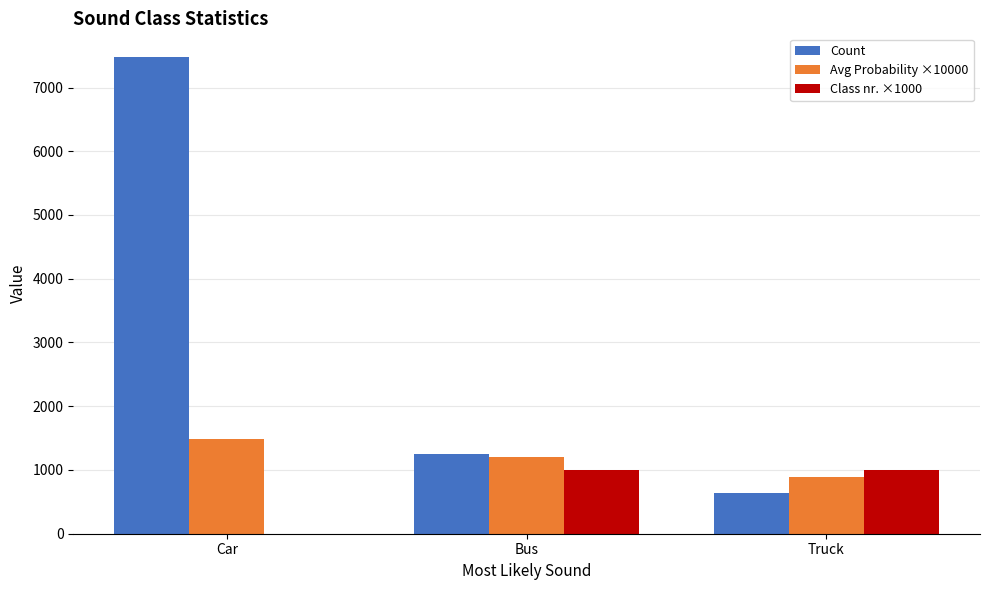

Reading right to left, extract all data points from this chart.

Count: 633	1253	7476
Avg Probability ×10000: 890	1210	1480
Class nr. ×1000: 1000	1000	0